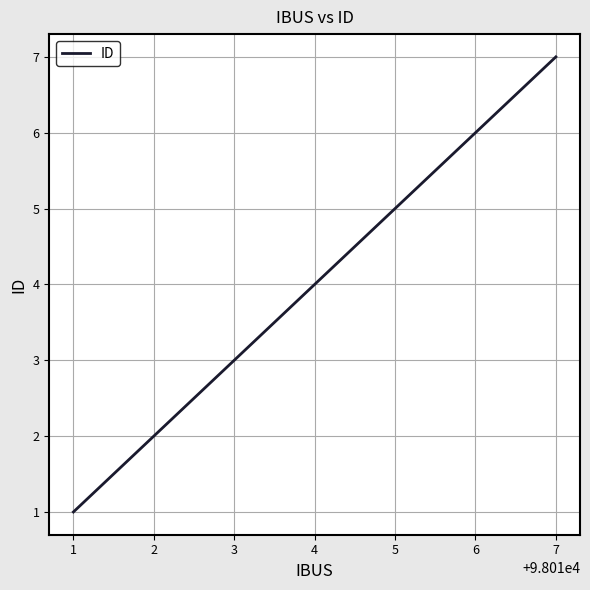

True or false: there are more than 2 points higher than both neighbors.

False